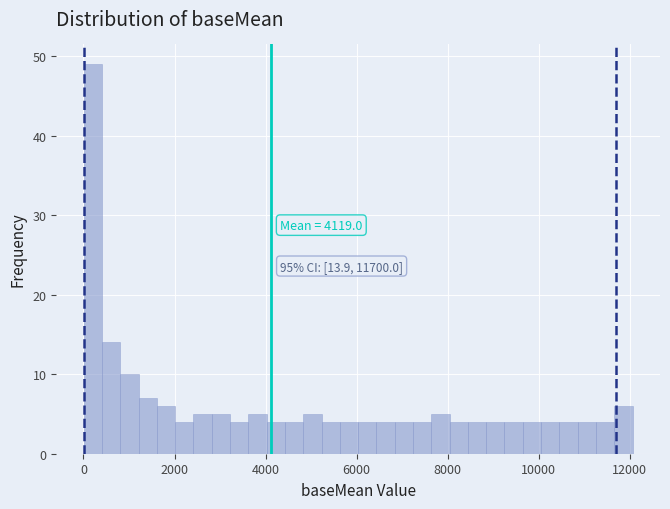

Around what value on the x-axis is the tallest bar? Give the approximate position of its centre, as read against the axis.

200